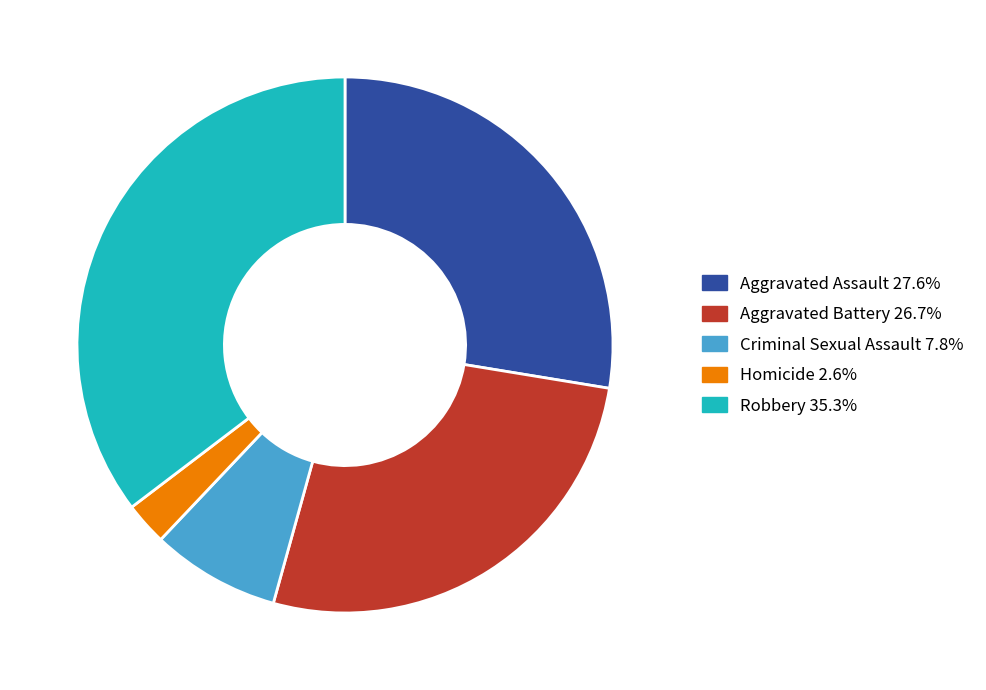

Which has a higher value, Homicide or Criminal Sexual Assault?

Criminal Sexual Assault